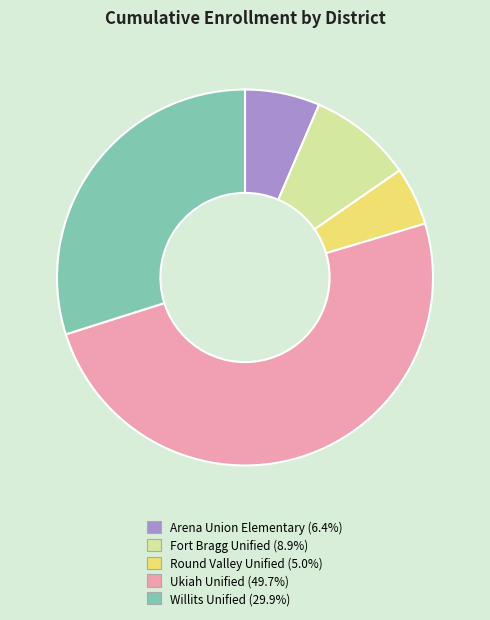

Count the number of slices in the pie.

5